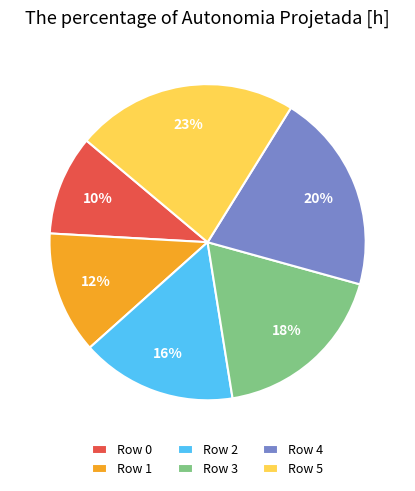

Count the number of slices in the pie.

6